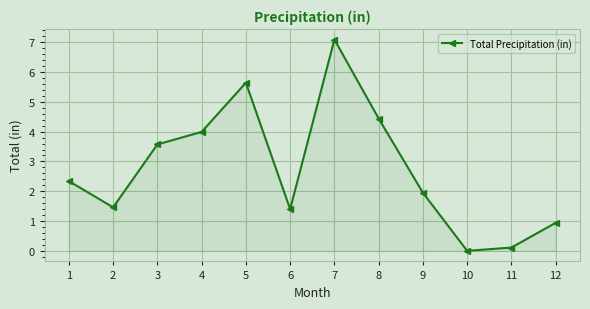

Which category has the highest value across all series?

7